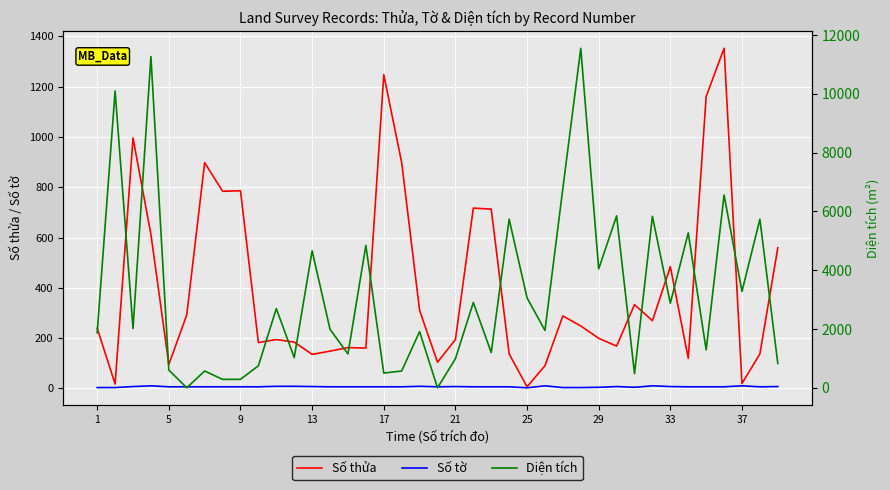

What is the difference between the second highest and minimum values in the Số thửa series?

1242